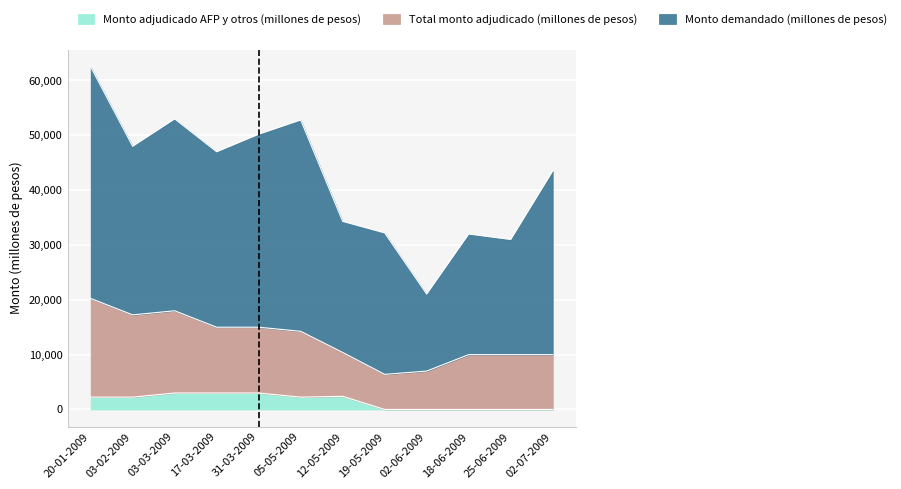

At which category is the sum across all series the highest?

20-01-2009